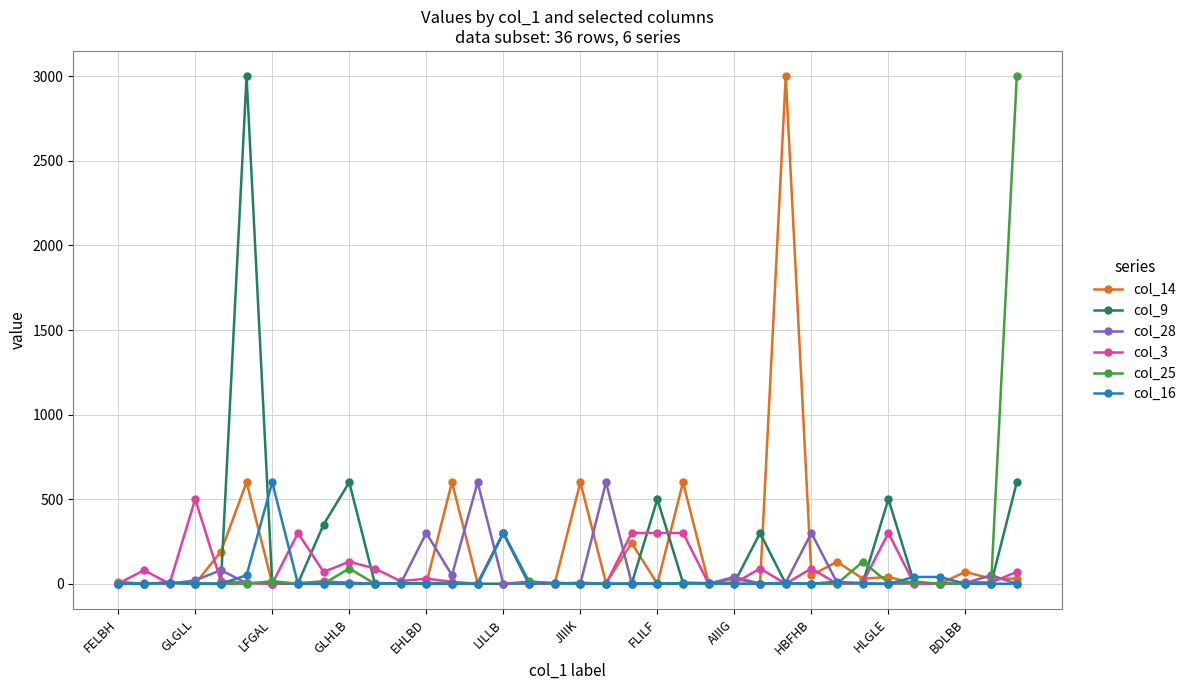

What is the maximum value shown in the chart?

3000